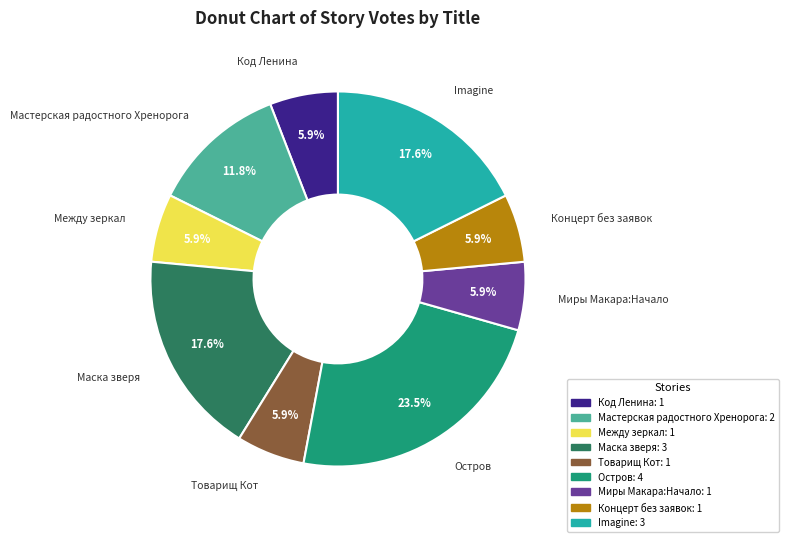

Combined, do Миры Макара:Начало and Мастерская радостного Хренорога account for over 50%?

No